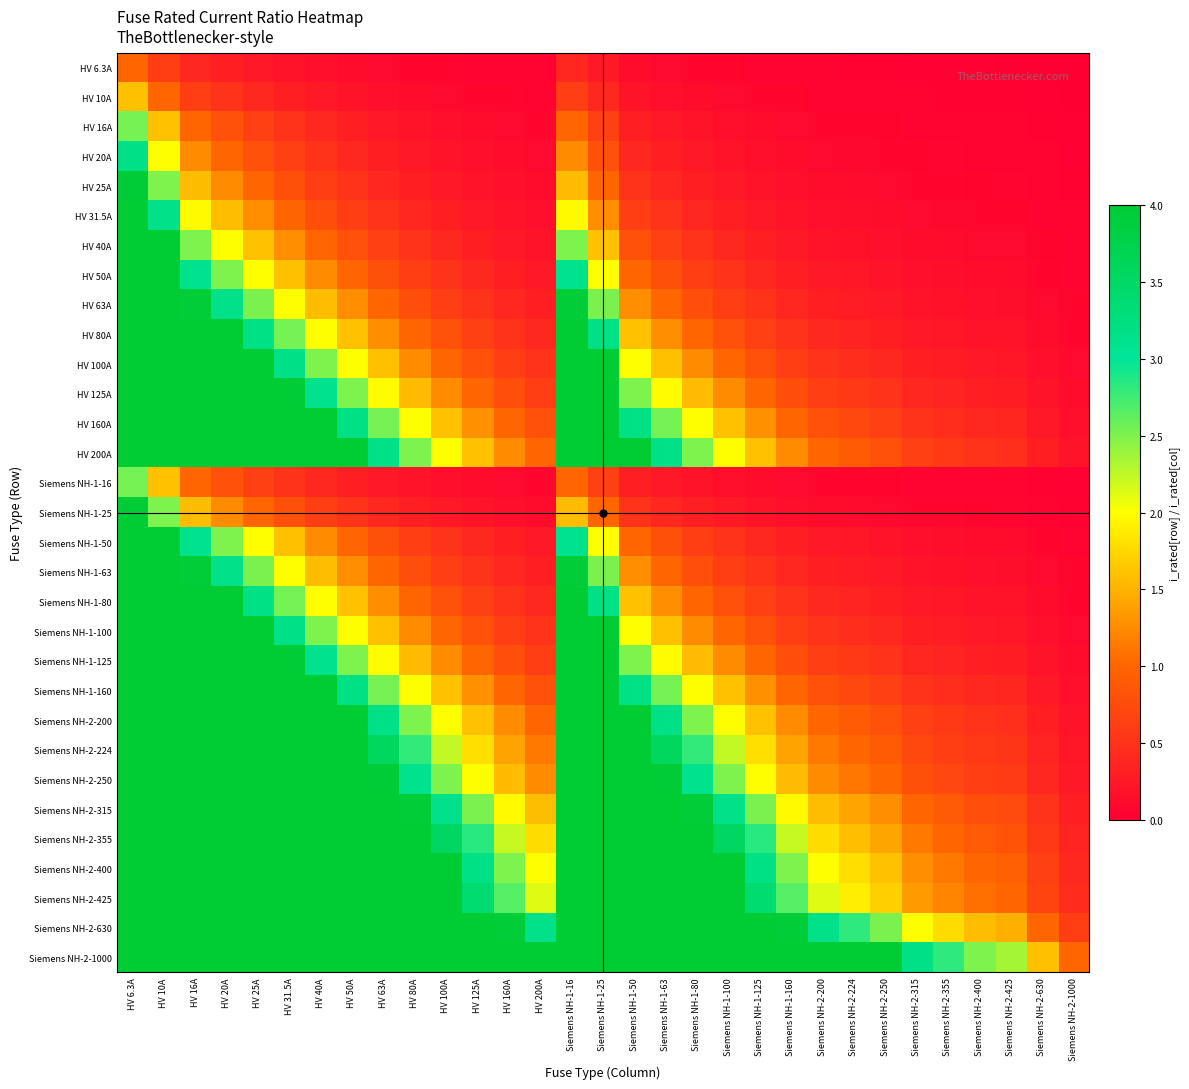

Reading left to right, extract all data points from this chart.

HV 6.3A: HV 6.3A=1.0	HV 10A=0.6	HV 16A=0.4	HV 20A=0.3	HV 25A=0.3	HV 31.5A=0.2	HV 40A=0.2	HV 50A=0.1	HV 63A=0.1	HV 80A=0.1	HV 100A=0.1	HV 125A=0.1	HV 160A=0.0	HV 200A=0.0	Siemens NH-1-16=0.4	Siemens NH-1-25=0.3	Siemens NH-1-50=0.1	Siemens NH-1-63=0.1	Siemens NH-1-80=0.1	Siemens NH-1-100=0.1	Siemens NH-1-125=0.1	Siemens NH-1-160=0.0	Siemens NH-2-200=0.0	Siemens NH-2-224=0.0	Siemens NH-2-250=0.0	Siemens NH-2-315=0.0	Siemens NH-2-355=0.0	Siemens NH-2-400=0.0	Siemens NH-2-425=0.0	Siemens NH-2-630=0.0	Siemens NH-2-1000=0.0
HV 10A: HV 6.3A=1.6	HV 10A=1.0	HV 16A=0.6	HV 20A=0.5	HV 25A=0.4	HV 31.5A=0.3	HV 40A=0.2	HV 50A=0.2	HV 63A=0.2	HV 80A=0.1	HV 100A=0.1	HV 125A=0.1	HV 160A=0.1	HV 200A=0.1	Siemens NH-1-16=0.6	Siemens NH-1-25=0.4	Siemens NH-1-50=0.2	Siemens NH-1-63=0.2	Siemens NH-1-80=0.1	Siemens NH-1-100=0.1	Siemens NH-1-125=0.1	Siemens NH-1-160=0.1	Siemens NH-2-200=0.1	Siemens NH-2-224=0.0	Siemens NH-2-250=0.0	Siemens NH-2-315=0.0	Siemens NH-2-355=0.0	Siemens NH-2-400=0.0	Siemens NH-2-425=0.0	Siemens NH-2-630=0.0	Siemens NH-2-1000=0.0
HV 16A: HV 6.3A=2.5	HV 10A=1.6	HV 16A=1.0	HV 20A=0.8	HV 25A=0.6	HV 31.5A=0.5	HV 40A=0.4	HV 50A=0.3	HV 63A=0.3	HV 80A=0.2	HV 100A=0.2	HV 125A=0.1	HV 160A=0.1	HV 200A=0.1	Siemens NH-1-16=1.0	Siemens NH-1-25=0.6	Siemens NH-1-50=0.3	Siemens NH-1-63=0.3	Siemens NH-1-80=0.2	Siemens NH-1-100=0.2	Siemens NH-1-125=0.1	Siemens NH-1-160=0.1	Siemens NH-2-200=0.1	Siemens NH-2-224=0.1	Siemens NH-2-250=0.1	Siemens NH-2-315=0.1	Siemens NH-2-355=0.0	Siemens NH-2-400=0.0	Siemens NH-2-425=0.0	Siemens NH-2-630=0.0	Siemens NH-2-1000=0.0
HV 20A: HV 6.3A=3.2	HV 10A=2.0	HV 16A=1.2	HV 20A=1.0	HV 25A=0.8	HV 31.5A=0.6	HV 40A=0.5	HV 50A=0.4	HV 63A=0.3	HV 80A=0.2	HV 100A=0.2	HV 125A=0.2	HV 160A=0.1	HV 200A=0.1	Siemens NH-1-16=1.2	Siemens NH-1-25=0.8	Siemens NH-1-50=0.4	Siemens NH-1-63=0.3	Siemens NH-1-80=0.2	Siemens NH-1-100=0.2	Siemens NH-1-125=0.2	Siemens NH-1-160=0.1	Siemens NH-2-200=0.1	Siemens NH-2-224=0.1	Siemens NH-2-250=0.1	Siemens NH-2-315=0.1	Siemens NH-2-355=0.1	Siemens NH-2-400=0.1	Siemens NH-2-425=0.0	Siemens NH-2-630=0.0	Siemens NH-2-1000=0.0
HV 25A: HV 6.3A=4.0	HV 10A=2.5	HV 16A=1.6	HV 20A=1.2	HV 25A=1.0	HV 31.5A=0.8	HV 40A=0.6	HV 50A=0.5	HV 63A=0.4	HV 80A=0.3	HV 100A=0.2	HV 125A=0.2	HV 160A=0.2	HV 200A=0.1	Siemens NH-1-16=1.6	Siemens NH-1-25=1.0	Siemens NH-1-50=0.5	Siemens NH-1-63=0.4	Siemens NH-1-80=0.3	Siemens NH-1-100=0.2	Siemens NH-1-125=0.2	Siemens NH-1-160=0.2	Siemens NH-2-200=0.1	Siemens NH-2-224=0.1	Siemens NH-2-250=0.1	Siemens NH-2-315=0.1	Siemens NH-2-355=0.1	Siemens NH-2-400=0.1	Siemens NH-2-425=0.1	Siemens NH-2-630=0.0	Siemens NH-2-1000=0.0
HV 31.5A: HV 6.3A=4.0	HV 10A=3.1	HV 16A=2.0	HV 20A=1.6	HV 25A=1.3	HV 31.5A=1.0	HV 40A=0.8	HV 50A=0.6	HV 63A=0.5	HV 80A=0.4	HV 100A=0.3	HV 125A=0.3	HV 160A=0.2	HV 200A=0.2	Siemens NH-1-16=2.0	Siemens NH-1-25=1.3	Siemens NH-1-50=0.6	Siemens NH-1-63=0.5	Siemens NH-1-80=0.4	Siemens NH-1-100=0.3	Siemens NH-1-125=0.3	Siemens NH-1-160=0.2	Siemens NH-2-200=0.2	Siemens NH-2-224=0.1	Siemens NH-2-250=0.1	Siemens NH-2-315=0.1	Siemens NH-2-355=0.1	Siemens NH-2-400=0.1	Siemens NH-2-425=0.1	Siemens NH-2-630=0.1	Siemens NH-2-1000=0.0
HV 40A: HV 6.3A=4.0	HV 10A=4.0	HV 16A=2.5	HV 20A=2.0	HV 25A=1.6	HV 31.5A=1.3	HV 40A=1.0	HV 50A=0.8	HV 63A=0.6	HV 80A=0.5	HV 100A=0.4	HV 125A=0.3	HV 160A=0.2	HV 200A=0.2	Siemens NH-1-16=2.5	Siemens NH-1-25=1.6	Siemens NH-1-50=0.8	Siemens NH-1-63=0.6	Siemens NH-1-80=0.5	Siemens NH-1-100=0.4	Siemens NH-1-125=0.3	Siemens NH-1-160=0.2	Siemens NH-2-200=0.2	Siemens NH-2-224=0.2	Siemens NH-2-250=0.2	Siemens NH-2-315=0.1	Siemens NH-2-355=0.1	Siemens NH-2-400=0.1	Siemens NH-2-425=0.1	Siemens NH-2-630=0.1	Siemens NH-2-1000=0.0
HV 50A: HV 6.3A=4.0	HV 10A=4.0	HV 16A=3.1	HV 20A=2.5	HV 25A=2.0	HV 31.5A=1.6	HV 40A=1.2	HV 50A=1.0	HV 63A=0.8	HV 80A=0.6	HV 100A=0.5	HV 125A=0.4	HV 160A=0.3	HV 200A=0.2	Siemens NH-1-16=3.1	Siemens NH-1-25=2.0	Siemens NH-1-50=1.0	Siemens NH-1-63=0.8	Siemens NH-1-80=0.6	Siemens NH-1-100=0.5	Siemens NH-1-125=0.4	Siemens NH-1-160=0.3	Siemens NH-2-200=0.2	Siemens NH-2-224=0.2	Siemens NH-2-250=0.2	Siemens NH-2-315=0.2	Siemens NH-2-355=0.1	Siemens NH-2-400=0.1	Siemens NH-2-425=0.1	Siemens NH-2-630=0.1	Siemens NH-2-1000=0.1
HV 63A: HV 6.3A=4.0	HV 10A=4.0	HV 16A=3.9	HV 20A=3.1	HV 25A=2.5	HV 31.5A=2.0	HV 40A=1.6	HV 50A=1.3	HV 63A=1.0	HV 80A=0.8	HV 100A=0.6	HV 125A=0.5	HV 160A=0.4	HV 200A=0.3	Siemens NH-1-16=3.9	Siemens NH-1-25=2.5	Siemens NH-1-50=1.3	Siemens NH-1-63=1.0	Siemens NH-1-80=0.8	Siemens NH-1-100=0.6	Siemens NH-1-125=0.5	Siemens NH-1-160=0.4	Siemens NH-2-200=0.3	Siemens NH-2-224=0.3	Siemens NH-2-250=0.3	Siemens NH-2-315=0.2	Siemens NH-2-355=0.2	Siemens NH-2-400=0.2	Siemens NH-2-425=0.1	Siemens NH-2-630=0.1	Siemens NH-2-1000=0.1
HV 80A: HV 6.3A=4.0	HV 10A=4.0	HV 16A=4.0	HV 20A=4.0	HV 25A=3.2	HV 31.5A=2.5	HV 40A=2.0	HV 50A=1.6	HV 63A=1.3	HV 80A=1.0	HV 100A=0.8	HV 125A=0.6	HV 160A=0.5	HV 200A=0.4	Siemens NH-1-16=4.0	Siemens NH-1-25=3.2	Siemens NH-1-50=1.6	Siemens NH-1-63=1.3	Siemens NH-1-80=1.0	Siemens NH-1-100=0.8	Siemens NH-1-125=0.6	Siemens NH-1-160=0.5	Siemens NH-2-200=0.4	Siemens NH-2-224=0.4	Siemens NH-2-250=0.3	Siemens NH-2-315=0.3	Siemens NH-2-355=0.2	Siemens NH-2-400=0.2	Siemens NH-2-425=0.2	Siemens NH-2-630=0.1	Siemens NH-2-1000=0.1
HV 100A: HV 6.3A=4.0	HV 10A=4.0	HV 16A=4.0	HV 20A=4.0	HV 25A=4.0	HV 31.5A=3.2	HV 40A=2.5	HV 50A=2.0	HV 63A=1.6	HV 80A=1.2	HV 100A=1.0	HV 125A=0.8	HV 160A=0.6	HV 200A=0.5	Siemens NH-1-16=4.0	Siemens NH-1-25=4.0	Siemens NH-1-50=2.0	Siemens NH-1-63=1.6	Siemens NH-1-80=1.2	Siemens NH-1-100=1.0	Siemens NH-1-125=0.8	Siemens NH-1-160=0.6	Siemens NH-2-200=0.5	Siemens NH-2-224=0.4	Siemens NH-2-250=0.4	Siemens NH-2-315=0.3	Siemens NH-2-355=0.3	Siemens NH-2-400=0.2	Siemens NH-2-425=0.2	Siemens NH-2-630=0.2	Siemens NH-2-1000=0.1
HV 125A: HV 6.3A=4.0	HV 10A=4.0	HV 16A=4.0	HV 20A=4.0	HV 25A=4.0	HV 31.5A=4.0	HV 40A=3.1	HV 50A=2.5	HV 63A=2.0	HV 80A=1.6	HV 100A=1.2	HV 125A=1.0	HV 160A=0.8	HV 200A=0.6	Siemens NH-1-16=4.0	Siemens NH-1-25=4.0	Siemens NH-1-50=2.5	Siemens NH-1-63=2.0	Siemens NH-1-80=1.6	Siemens NH-1-100=1.2	Siemens NH-1-125=1.0	Siemens NH-1-160=0.8	Siemens NH-2-200=0.6	Siemens NH-2-224=0.6	Siemens NH-2-250=0.5	Siemens NH-2-315=0.4	Siemens NH-2-355=0.4	Siemens NH-2-400=0.3	Siemens NH-2-425=0.3	Siemens NH-2-630=0.2	Siemens NH-2-1000=0.1
HV 160A: HV 6.3A=4.0	HV 10A=4.0	HV 16A=4.0	HV 20A=4.0	HV 25A=4.0	HV 31.5A=4.0	HV 40A=4.0	HV 50A=3.2	HV 63A=2.5	HV 80A=2.0	HV 100A=1.6	HV 125A=1.3	HV 160A=1.0	HV 200A=0.8	Siemens NH-1-16=4.0	Siemens NH-1-25=4.0	Siemens NH-1-50=3.2	Siemens NH-1-63=2.5	Siemens NH-1-80=2.0	Siemens NH-1-100=1.6	Siemens NH-1-125=1.3	Siemens NH-1-160=1.0	Siemens NH-2-200=0.8	Siemens NH-2-224=0.7	Siemens NH-2-250=0.6	Siemens NH-2-315=0.5	Siemens NH-2-355=0.5	Siemens NH-2-400=0.4	Siemens NH-2-425=0.4	Siemens NH-2-630=0.3	Siemens NH-2-1000=0.2
HV 200A: HV 6.3A=4.0	HV 10A=4.0	HV 16A=4.0	HV 20A=4.0	HV 25A=4.0	HV 31.5A=4.0	HV 40A=4.0	HV 50A=4.0	HV 63A=3.2	HV 80A=2.5	HV 100A=2.0	HV 125A=1.6	HV 160A=1.2	HV 200A=1.0	Siemens NH-1-16=4.0	Siemens NH-1-25=4.0	Siemens NH-1-50=4.0	Siemens NH-1-63=3.2	Siemens NH-1-80=2.5	Siemens NH-1-100=2.0	Siemens NH-1-125=1.6	Siemens NH-1-160=1.2	Siemens NH-2-200=1.0	Siemens NH-2-224=0.9	Siemens NH-2-250=0.8	Siemens NH-2-315=0.6	Siemens NH-2-355=0.6	Siemens NH-2-400=0.5	Siemens NH-2-425=0.5	Siemens NH-2-630=0.3	Siemens NH-2-1000=0.2
Siemens NH-1-16: HV 6.3A=2.5	HV 10A=1.6	HV 16A=1.0	HV 20A=0.8	HV 25A=0.6	HV 31.5A=0.5	HV 40A=0.4	HV 50A=0.3	HV 63A=0.3	HV 80A=0.2	HV 100A=0.2	HV 125A=0.1	HV 160A=0.1	HV 200A=0.1	Siemens NH-1-16=1.0	Siemens NH-1-25=0.6	Siemens NH-1-50=0.3	Siemens NH-1-63=0.3	Siemens NH-1-80=0.2	Siemens NH-1-100=0.2	Siemens NH-1-125=0.1	Siemens NH-1-160=0.1	Siemens NH-2-200=0.1	Siemens NH-2-224=0.1	Siemens NH-2-250=0.1	Siemens NH-2-315=0.1	Siemens NH-2-355=0.0	Siemens NH-2-400=0.0	Siemens NH-2-425=0.0	Siemens NH-2-630=0.0	Siemens NH-2-1000=0.0
Siemens NH-1-25: HV 6.3A=4.0	HV 10A=2.5	HV 16A=1.6	HV 20A=1.2	HV 25A=1.0	HV 31.5A=0.8	HV 40A=0.6	HV 50A=0.5	HV 63A=0.4	HV 80A=0.3	HV 100A=0.2	HV 125A=0.2	HV 160A=0.2	HV 200A=0.1	Siemens NH-1-16=1.6	Siemens NH-1-25=1.0	Siemens NH-1-50=0.5	Siemens NH-1-63=0.4	Siemens NH-1-80=0.3	Siemens NH-1-100=0.2	Siemens NH-1-125=0.2	Siemens NH-1-160=0.2	Siemens NH-2-200=0.1	Siemens NH-2-224=0.1	Siemens NH-2-250=0.1	Siemens NH-2-315=0.1	Siemens NH-2-355=0.1	Siemens NH-2-400=0.1	Siemens NH-2-425=0.1	Siemens NH-2-630=0.0	Siemens NH-2-1000=0.0
Siemens NH-1-50: HV 6.3A=4.0	HV 10A=4.0	HV 16A=3.1	HV 20A=2.5	HV 25A=2.0	HV 31.5A=1.6	HV 40A=1.2	HV 50A=1.0	HV 63A=0.8	HV 80A=0.6	HV 100A=0.5	HV 125A=0.4	HV 160A=0.3	HV 200A=0.2	Siemens NH-1-16=3.1	Siemens NH-1-25=2.0	Siemens NH-1-50=1.0	Siemens NH-1-63=0.8	Siemens NH-1-80=0.6	Siemens NH-1-100=0.5	Siemens NH-1-125=0.4	Siemens NH-1-160=0.3	Siemens NH-2-200=0.2	Siemens NH-2-224=0.2	Siemens NH-2-250=0.2	Siemens NH-2-315=0.2	Siemens NH-2-355=0.1	Siemens NH-2-400=0.1	Siemens NH-2-425=0.1	Siemens NH-2-630=0.1	Siemens NH-2-1000=0.1
Siemens NH-1-63: HV 6.3A=4.0	HV 10A=4.0	HV 16A=3.9	HV 20A=3.1	HV 25A=2.5	HV 31.5A=2.0	HV 40A=1.6	HV 50A=1.3	HV 63A=1.0	HV 80A=0.8	HV 100A=0.6	HV 125A=0.5	HV 160A=0.4	HV 200A=0.3	Siemens NH-1-16=3.9	Siemens NH-1-25=2.5	Siemens NH-1-50=1.3	Siemens NH-1-63=1.0	Siemens NH-1-80=0.8	Siemens NH-1-100=0.6	Siemens NH-1-125=0.5	Siemens NH-1-160=0.4	Siemens NH-2-200=0.3	Siemens NH-2-224=0.3	Siemens NH-2-250=0.3	Siemens NH-2-315=0.2	Siemens NH-2-355=0.2	Siemens NH-2-400=0.2	Siemens NH-2-425=0.1	Siemens NH-2-630=0.1	Siemens NH-2-1000=0.1
Siemens NH-1-80: HV 6.3A=4.0	HV 10A=4.0	HV 16A=4.0	HV 20A=4.0	HV 25A=3.2	HV 31.5A=2.5	HV 40A=2.0	HV 50A=1.6	HV 63A=1.3	HV 80A=1.0	HV 100A=0.8	HV 125A=0.6	HV 160A=0.5	HV 200A=0.4	Siemens NH-1-16=4.0	Siemens NH-1-25=3.2	Siemens NH-1-50=1.6	Siemens NH-1-63=1.3	Siemens NH-1-80=1.0	Siemens NH-1-100=0.8	Siemens NH-1-125=0.6	Siemens NH-1-160=0.5	Siemens NH-2-200=0.4	Siemens NH-2-224=0.4	Siemens NH-2-250=0.3	Siemens NH-2-315=0.3	Siemens NH-2-355=0.2	Siemens NH-2-400=0.2	Siemens NH-2-425=0.2	Siemens NH-2-630=0.1	Siemens NH-2-1000=0.1
Siemens NH-1-100: HV 6.3A=4.0	HV 10A=4.0	HV 16A=4.0	HV 20A=4.0	HV 25A=4.0	HV 31.5A=3.2	HV 40A=2.5	HV 50A=2.0	HV 63A=1.6	HV 80A=1.2	HV 100A=1.0	HV 125A=0.8	HV 160A=0.6	HV 200A=0.5	Siemens NH-1-16=4.0	Siemens NH-1-25=4.0	Siemens NH-1-50=2.0	Siemens NH-1-63=1.6	Siemens NH-1-80=1.2	Siemens NH-1-100=1.0	Siemens NH-1-125=0.8	Siemens NH-1-160=0.6	Siemens NH-2-200=0.5	Siemens NH-2-224=0.4	Siemens NH-2-250=0.4	Siemens NH-2-315=0.3	Siemens NH-2-355=0.3	Siemens NH-2-400=0.2	Siemens NH-2-425=0.2	Siemens NH-2-630=0.2	Siemens NH-2-1000=0.1
Siemens NH-1-125: HV 6.3A=4.0	HV 10A=4.0	HV 16A=4.0	HV 20A=4.0	HV 25A=4.0	HV 31.5A=4.0	HV 40A=3.1	HV 50A=2.5	HV 63A=2.0	HV 80A=1.6	HV 100A=1.2	HV 125A=1.0	HV 160A=0.8	HV 200A=0.6	Siemens NH-1-16=4.0	Siemens NH-1-25=4.0	Siemens NH-1-50=2.5	Siemens NH-1-63=2.0	Siemens NH-1-80=1.6	Siemens NH-1-100=1.2	Siemens NH-1-125=1.0	Siemens NH-1-160=0.8	Siemens NH-2-200=0.6	Siemens NH-2-224=0.6	Siemens NH-2-250=0.5	Siemens NH-2-315=0.4	Siemens NH-2-355=0.4	Siemens NH-2-400=0.3	Siemens NH-2-425=0.3	Siemens NH-2-630=0.2	Siemens NH-2-1000=0.1
Siemens NH-1-160: HV 6.3A=4.0	HV 10A=4.0	HV 16A=4.0	HV 20A=4.0	HV 25A=4.0	HV 31.5A=4.0	HV 40A=4.0	HV 50A=3.2	HV 63A=2.5	HV 80A=2.0	HV 100A=1.6	HV 125A=1.3	HV 160A=1.0	HV 200A=0.8	Siemens NH-1-16=4.0	Siemens NH-1-25=4.0	Siemens NH-1-50=3.2	Siemens NH-1-63=2.5	Siemens NH-1-80=2.0	Siemens NH-1-100=1.6	Siemens NH-1-125=1.3	Siemens NH-1-160=1.0	Siemens NH-2-200=0.8	Siemens NH-2-224=0.7	Siemens NH-2-250=0.6	Siemens NH-2-315=0.5	Siemens NH-2-355=0.5	Siemens NH-2-400=0.4	Siemens NH-2-425=0.4	Siemens NH-2-630=0.3	Siemens NH-2-1000=0.2
Siemens NH-2-200: HV 6.3A=4.0	HV 10A=4.0	HV 16A=4.0	HV 20A=4.0	HV 25A=4.0	HV 31.5A=4.0	HV 40A=4.0	HV 50A=4.0	HV 63A=3.2	HV 80A=2.5	HV 100A=2.0	HV 125A=1.6	HV 160A=1.2	HV 200A=1.0	Siemens NH-1-16=4.0	Siemens NH-1-25=4.0	Siemens NH-1-50=4.0	Siemens NH-1-63=3.2	Siemens NH-1-80=2.5	Siemens NH-1-100=2.0	Siemens NH-1-125=1.6	Siemens NH-1-160=1.2	Siemens NH-2-200=1.0	Siemens NH-2-224=0.9	Siemens NH-2-250=0.8	Siemens NH-2-315=0.6	Siemens NH-2-355=0.6	Siemens NH-2-400=0.5	Siemens NH-2-425=0.5	Siemens NH-2-630=0.3	Siemens NH-2-1000=0.2
Siemens NH-2-224: HV 6.3A=4.0	HV 10A=4.0	HV 16A=4.0	HV 20A=4.0	HV 25A=4.0	HV 31.5A=4.0	HV 40A=4.0	HV 50A=4.0	HV 63A=3.6	HV 80A=2.8	HV 100A=2.2	HV 125A=1.8	HV 160A=1.4	HV 200A=1.1	Siemens NH-1-16=4.0	Siemens NH-1-25=4.0	Siemens NH-1-50=4.0	Siemens NH-1-63=3.6	Siemens NH-1-80=2.8	Siemens NH-1-100=2.2	Siemens NH-1-125=1.8	Siemens NH-1-160=1.4	Siemens NH-2-200=1.1	Siemens NH-2-224=1.0	Siemens NH-2-250=0.9	Siemens NH-2-315=0.7	Siemens NH-2-355=0.6	Siemens NH-2-400=0.6	Siemens NH-2-425=0.5	Siemens NH-2-630=0.4	Siemens NH-2-1000=0.2
Siemens NH-2-250: HV 6.3A=4.0	HV 10A=4.0	HV 16A=4.0	HV 20A=4.0	HV 25A=4.0	HV 31.5A=4.0	HV 40A=4.0	HV 50A=4.0	HV 63A=4.0	HV 80A=3.1	HV 100A=2.5	HV 125A=2.0	HV 160A=1.6	HV 200A=1.2	Siemens NH-1-16=4.0	Siemens NH-1-25=4.0	Siemens NH-1-50=4.0	Siemens NH-1-63=4.0	Siemens NH-1-80=3.1	Siemens NH-1-100=2.5	Siemens NH-1-125=2.0	Siemens NH-1-160=1.6	Siemens NH-2-200=1.2	Siemens NH-2-224=1.1	Siemens NH-2-250=1.0	Siemens NH-2-315=0.8	Siemens NH-2-355=0.7	Siemens NH-2-400=0.6	Siemens NH-2-425=0.6	Siemens NH-2-630=0.4	Siemens NH-2-1000=0.2
Siemens NH-2-315: HV 6.3A=4.0	HV 10A=4.0	HV 16A=4.0	HV 20A=4.0	HV 25A=4.0	HV 31.5A=4.0	HV 40A=4.0	HV 50A=4.0	HV 63A=4.0	HV 80A=3.9	HV 100A=3.1	HV 125A=2.5	HV 160A=2.0	HV 200A=1.6	Siemens NH-1-16=4.0	Siemens NH-1-25=4.0	Siemens NH-1-50=4.0	Siemens NH-1-63=4.0	Siemens NH-1-80=3.9	Siemens NH-1-100=3.1	Siemens NH-1-125=2.5	Siemens NH-1-160=2.0	Siemens NH-2-200=1.6	Siemens NH-2-224=1.4	Siemens NH-2-250=1.3	Siemens NH-2-315=1.0	Siemens NH-2-355=0.9	Siemens NH-2-400=0.8	Siemens NH-2-425=0.7	Siemens NH-2-630=0.5	Siemens NH-2-1000=0.3
Siemens NH-2-355: HV 6.3A=4.0	HV 10A=4.0	HV 16A=4.0	HV 20A=4.0	HV 25A=4.0	HV 31.5A=4.0	HV 40A=4.0	HV 50A=4.0	HV 63A=4.0	HV 80A=4.0	HV 100A=3.5	HV 125A=2.8	HV 160A=2.2	HV 200A=1.8	Siemens NH-1-16=4.0	Siemens NH-1-25=4.0	Siemens NH-1-50=4.0	Siemens NH-1-63=4.0	Siemens NH-1-80=4.0	Siemens NH-1-100=3.5	Siemens NH-1-125=2.8	Siemens NH-1-160=2.2	Siemens NH-2-200=1.8	Siemens NH-2-224=1.6	Siemens NH-2-250=1.4	Siemens NH-2-315=1.1	Siemens NH-2-355=1.0	Siemens NH-2-400=0.9	Siemens NH-2-425=0.8	Siemens NH-2-630=0.6	Siemens NH-2-1000=0.4
Siemens NH-2-400: HV 6.3A=4.0	HV 10A=4.0	HV 16A=4.0	HV 20A=4.0	HV 25A=4.0	HV 31.5A=4.0	HV 40A=4.0	HV 50A=4.0	HV 63A=4.0	HV 80A=4.0	HV 100A=4.0	HV 125A=3.2	HV 160A=2.5	HV 200A=2.0	Siemens NH-1-16=4.0	Siemens NH-1-25=4.0	Siemens NH-1-50=4.0	Siemens NH-1-63=4.0	Siemens NH-1-80=4.0	Siemens NH-1-100=4.0	Siemens NH-1-125=3.2	Siemens NH-1-160=2.5	Siemens NH-2-200=2.0	Siemens NH-2-224=1.8	Siemens NH-2-250=1.6	Siemens NH-2-315=1.3	Siemens NH-2-355=1.1	Siemens NH-2-400=1.0	Siemens NH-2-425=0.9	Siemens NH-2-630=0.6	Siemens NH-2-1000=0.4
Siemens NH-2-425: HV 6.3A=4.0	HV 10A=4.0	HV 16A=4.0	HV 20A=4.0	HV 25A=4.0	HV 31.5A=4.0	HV 40A=4.0	HV 50A=4.0	HV 63A=4.0	HV 80A=4.0	HV 100A=4.0	HV 125A=3.4	HV 160A=2.7	HV 200A=2.1	Siemens NH-1-16=4.0	Siemens NH-1-25=4.0	Siemens NH-1-50=4.0	Siemens NH-1-63=4.0	Siemens NH-1-80=4.0	Siemens NH-1-100=4.0	Siemens NH-1-125=3.4	Siemens NH-1-160=2.7	Siemens NH-2-200=2.1	Siemens NH-2-224=1.9	Siemens NH-2-250=1.7	Siemens NH-2-315=1.3	Siemens NH-2-355=1.2	Siemens NH-2-400=1.1	Siemens NH-2-425=1.0	Siemens NH-2-630=0.7	Siemens NH-2-1000=0.4
Siemens NH-2-630: HV 6.3A=4.0	HV 10A=4.0	HV 16A=4.0	HV 20A=4.0	HV 25A=4.0	HV 31.5A=4.0	HV 40A=4.0	HV 50A=4.0	HV 63A=4.0	HV 80A=4.0	HV 100A=4.0	HV 125A=4.0	HV 160A=3.9	HV 200A=3.1	Siemens NH-1-16=4.0	Siemens NH-1-25=4.0	Siemens NH-1-50=4.0	Siemens NH-1-63=4.0	Siemens NH-1-80=4.0	Siemens NH-1-100=4.0	Siemens NH-1-125=4.0	Siemens NH-1-160=3.9	Siemens NH-2-200=3.1	Siemens NH-2-224=2.8	Siemens NH-2-250=2.5	Siemens NH-2-315=2.0	Siemens NH-2-355=1.8	Siemens NH-2-400=1.6	Siemens NH-2-425=1.5	Siemens NH-2-630=1.0	Siemens NH-2-1000=0.6
Siemens NH-2-1000: HV 6.3A=4.0	HV 10A=4.0	HV 16A=4.0	HV 20A=4.0	HV 25A=4.0	HV 31.5A=4.0	HV 40A=4.0	HV 50A=4.0	HV 63A=4.0	HV 80A=4.0	HV 100A=4.0	HV 125A=4.0	HV 160A=4.0	HV 200A=4.0	Siemens NH-1-16=4.0	Siemens NH-1-25=4.0	Siemens NH-1-50=4.0	Siemens NH-1-63=4.0	Siemens NH-1-80=4.0	Siemens NH-1-100=4.0	Siemens NH-1-125=4.0	Siemens NH-1-160=4.0	Siemens NH-2-200=4.0	Siemens NH-2-224=4.0	Siemens NH-2-250=4.0	Siemens NH-2-315=3.2	Siemens NH-2-355=2.8	Siemens NH-2-400=2.5	Siemens NH-2-425=2.4	Siemens NH-2-630=1.6	Siemens NH-2-1000=1.0